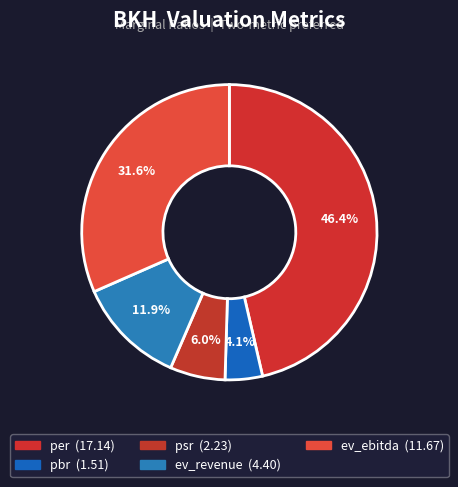

Combined, what portion of the pie is ev_revenue and ev_ebitda?

43.5%